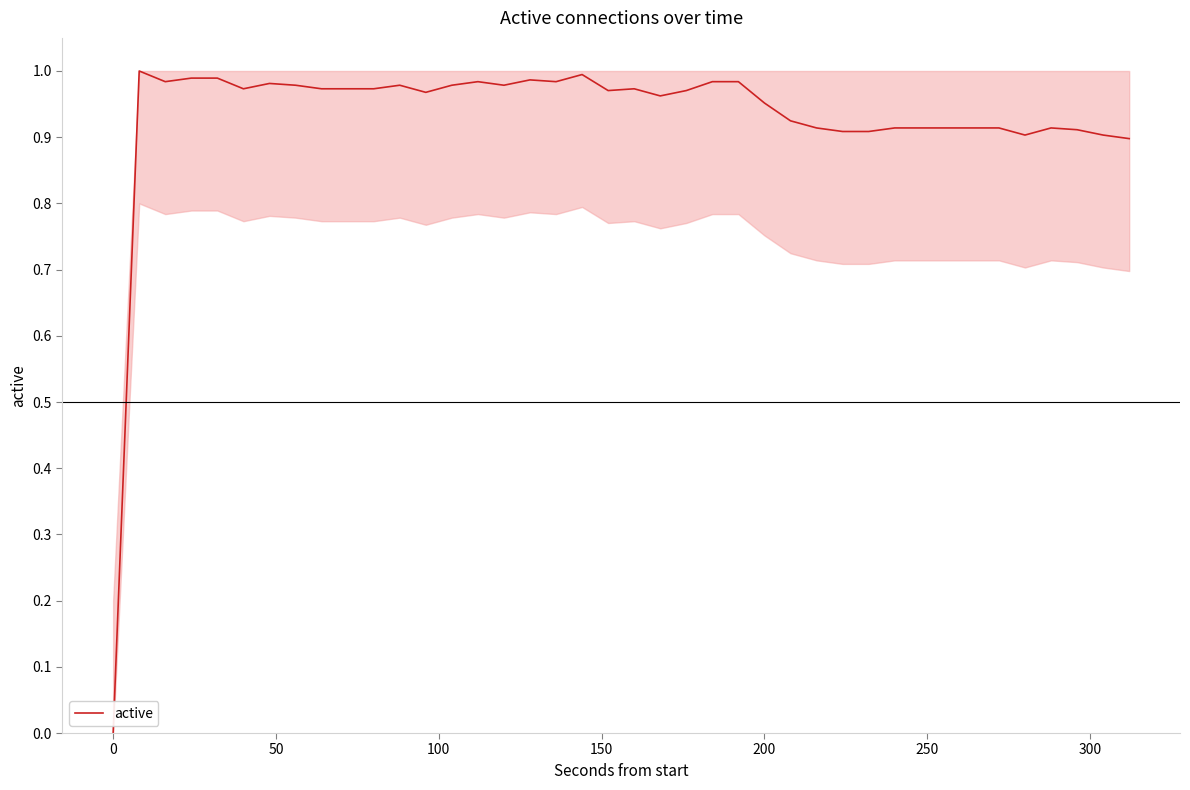

What is the average value?

0.9